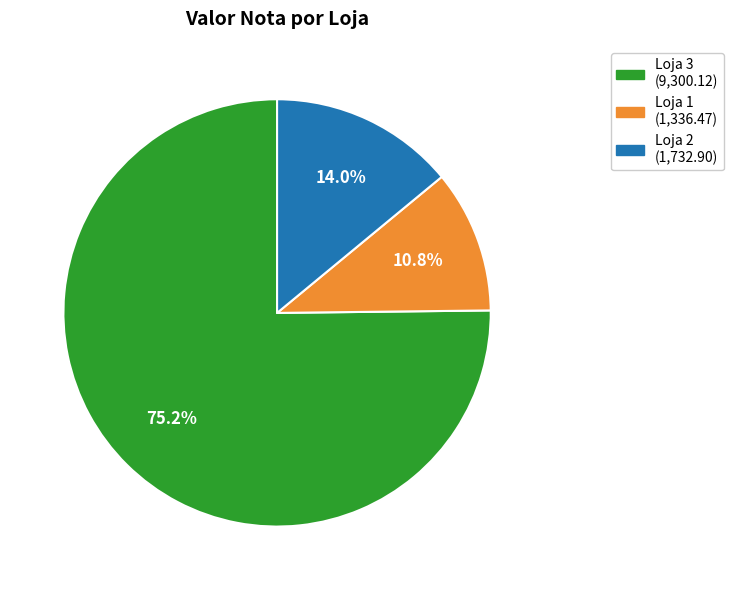

Is there any slice that represents more than half of the pie?

Yes